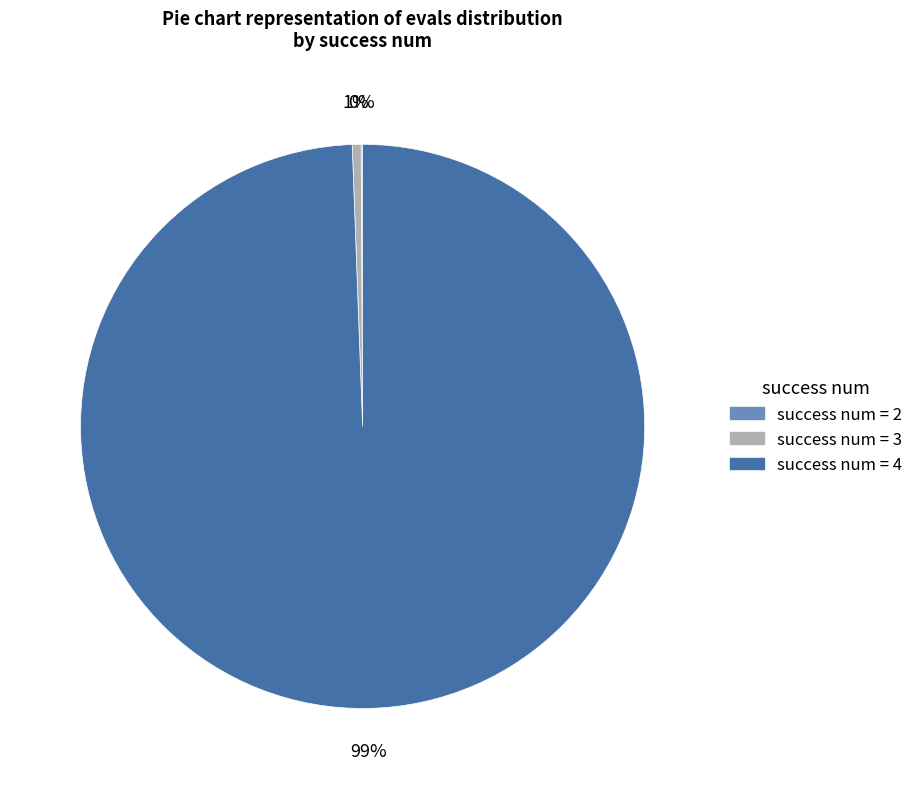

To the nearest percent, what is the average slice percentage?

33%